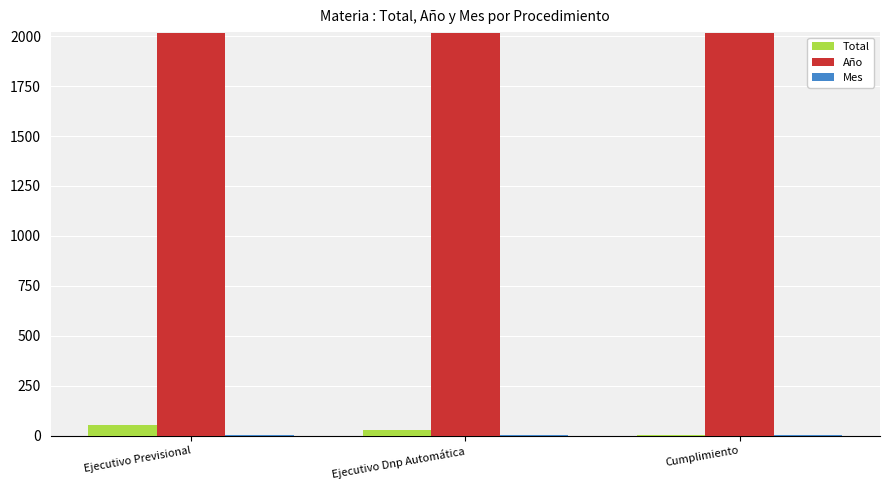

Is the value of Año at Ejecutivo Dnp Automática greater than the value of Total at Cumplimiento?

Yes